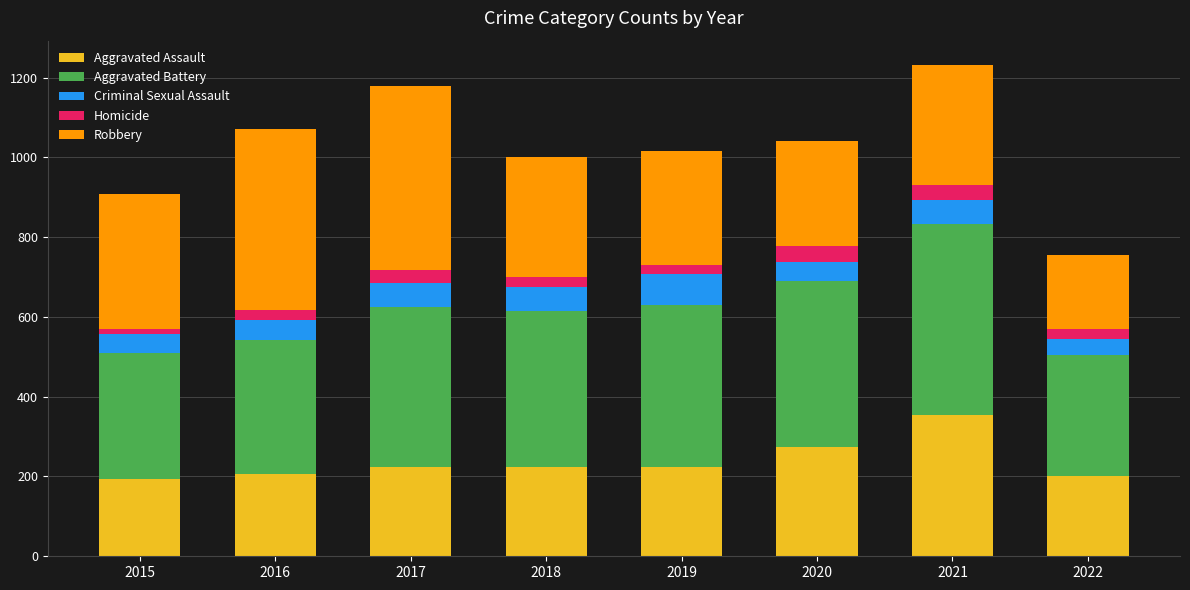

What are all the series names shown in the legend?

Aggravated Assault, Aggravated Battery, Criminal Sexual Assault, Homicide, Robbery